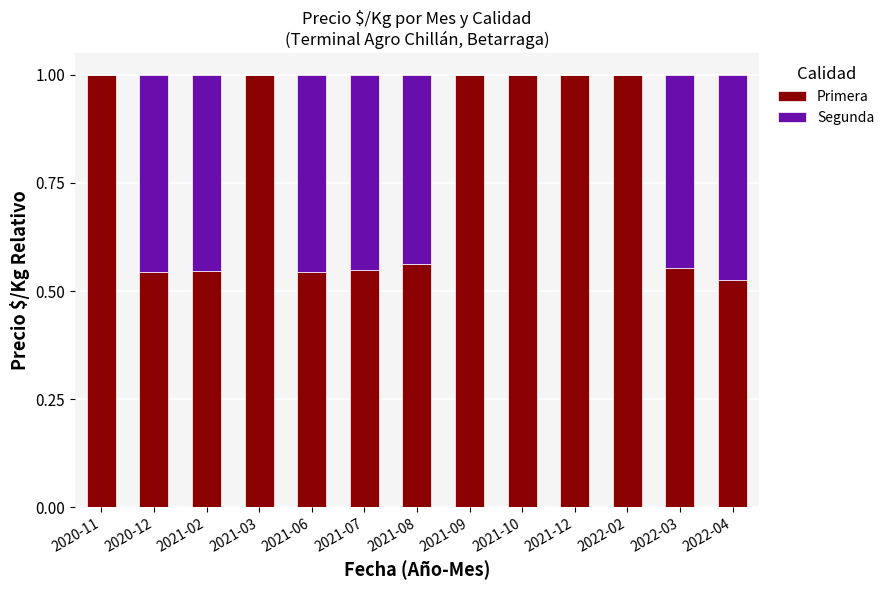

What is the sum of all Primera values?

9.8